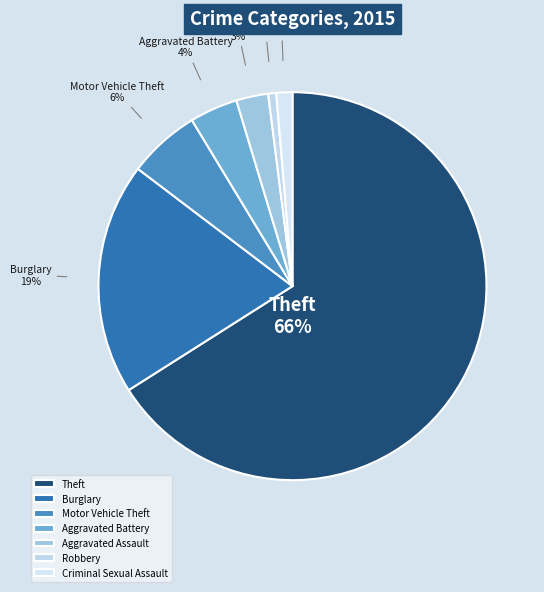

Is the sum of Robbery and Aggravated Battery greater than half?

No